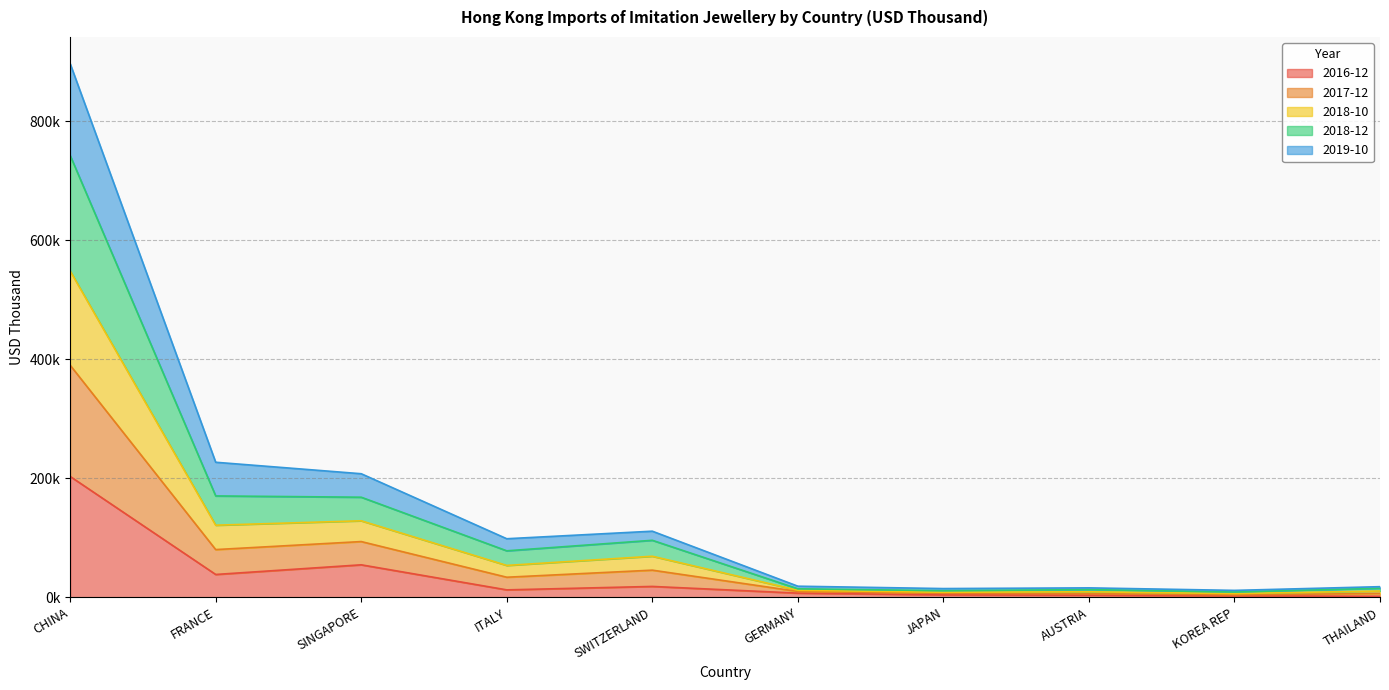

At how many categories does at least one series exceed 743103?

1